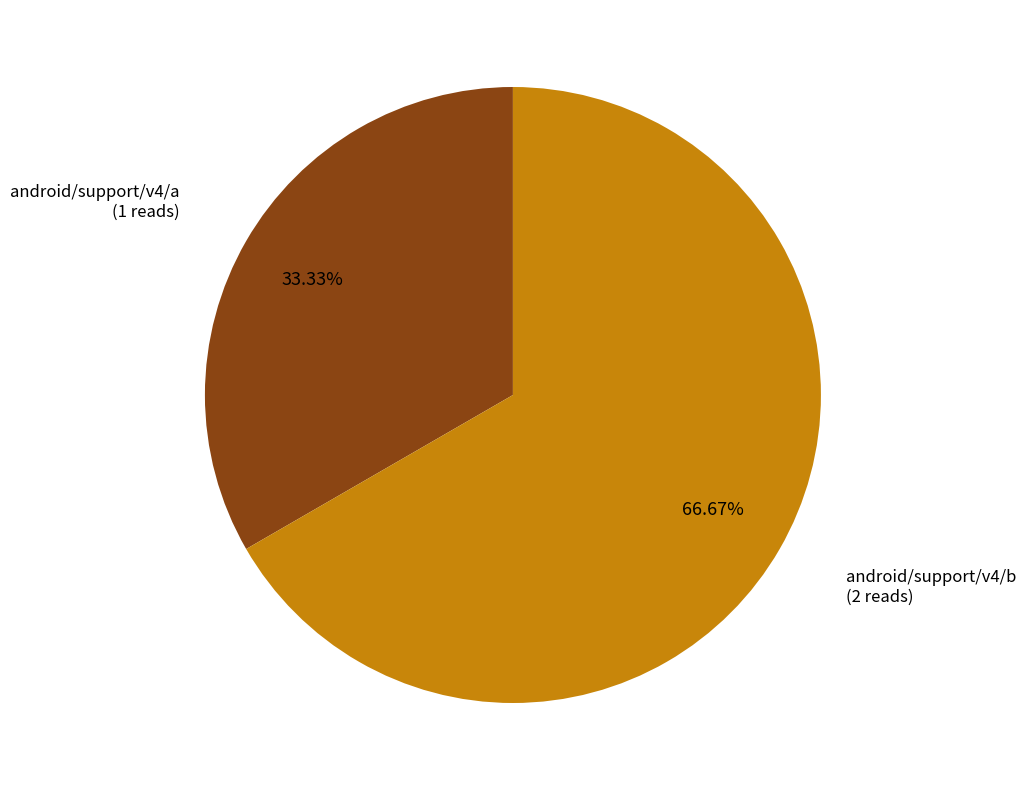

Is android/support/v4/b the majority of the pie?

Yes